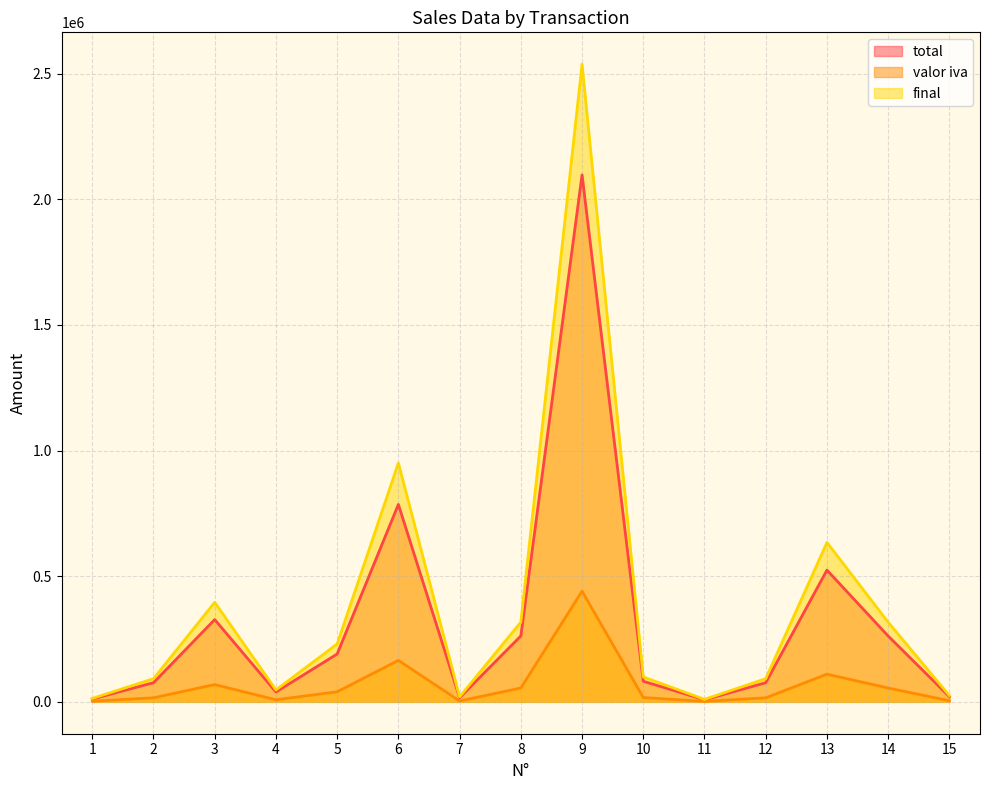

Which has a higher value, 11 or 5?

5